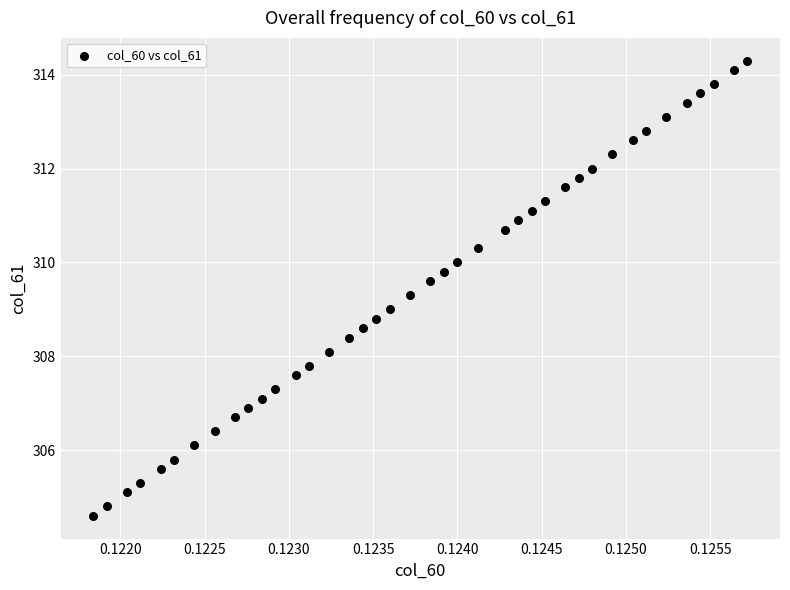

What is the range of Y values (max minus min)?

9.7